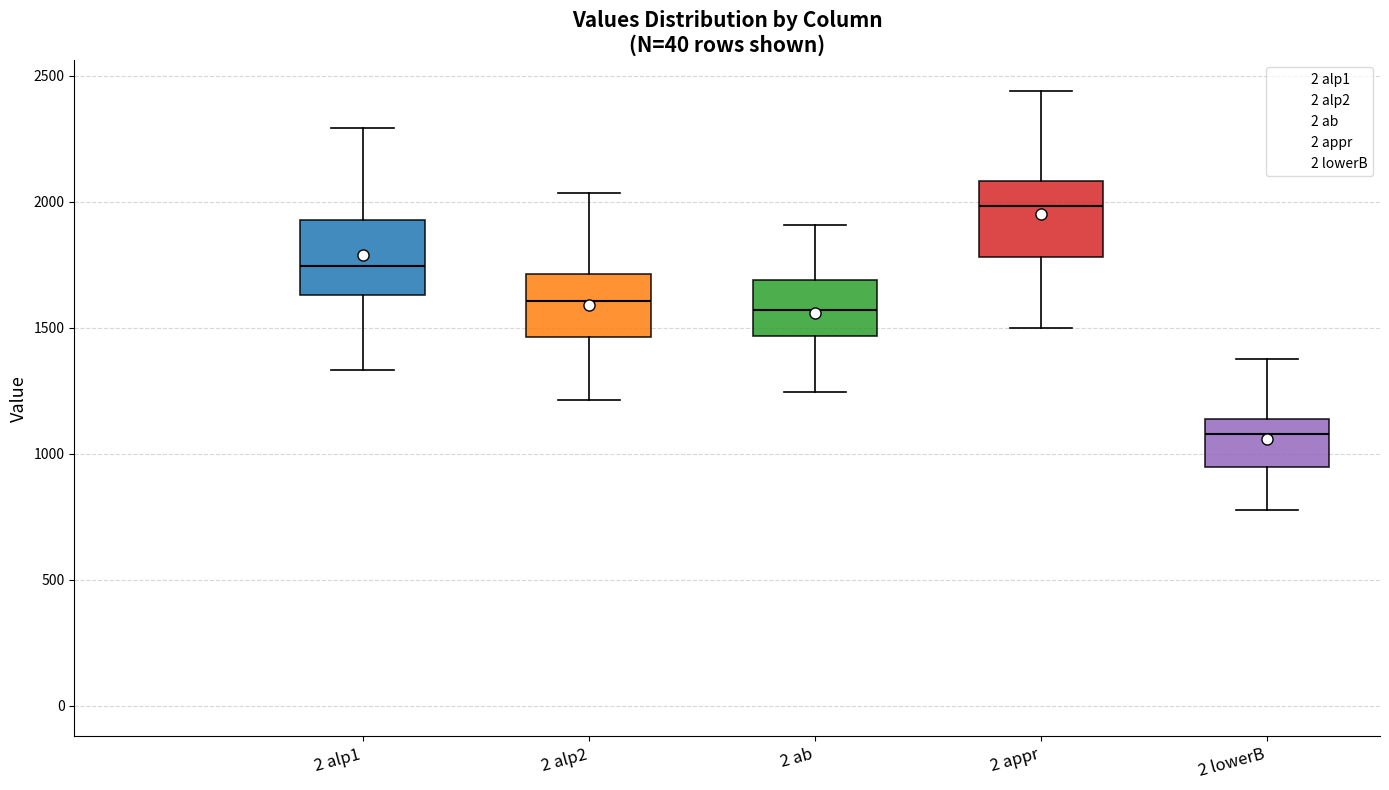

Reading left to right, transcribe this box plot: for each box, give where its median line is, the range the box spans, and where its two whiskers end, as read against the y-axis. The values are not printed on the chart, so give them approximately, as read against the axis.

2 alp1: median 1750, box 1650 to 1950, whiskers 1350 to 2300
2 alp2: median 1600, box 1450 to 1700, whiskers 1200 to 2050
2 ab: median 1550, box 1450 to 1700, whiskers 1250 to 1900
2 appr: median 2000, box 1800 to 2100, whiskers 1500 to 2450
2 lowerB: median 1100, box 950 to 1150, whiskers 800 to 1350